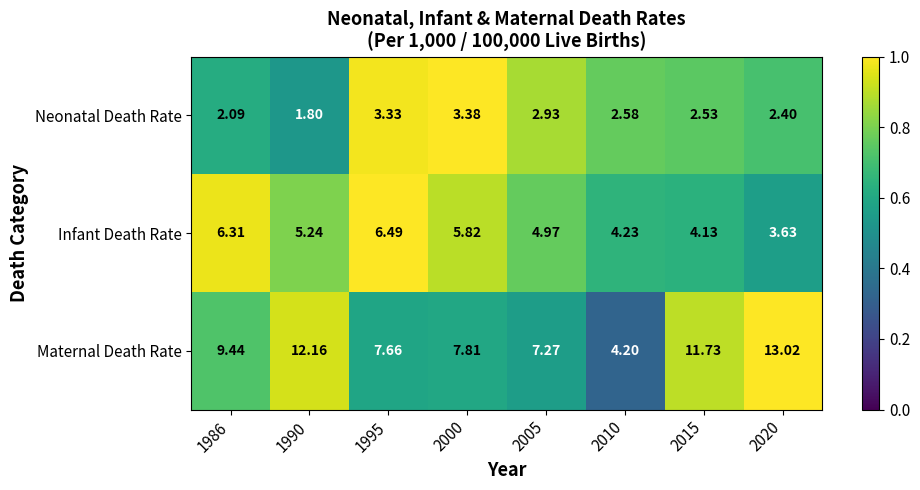

Is the value of Infant Death Rate at 2020 greater than the value of Maternal Death Rate at 2005?

No